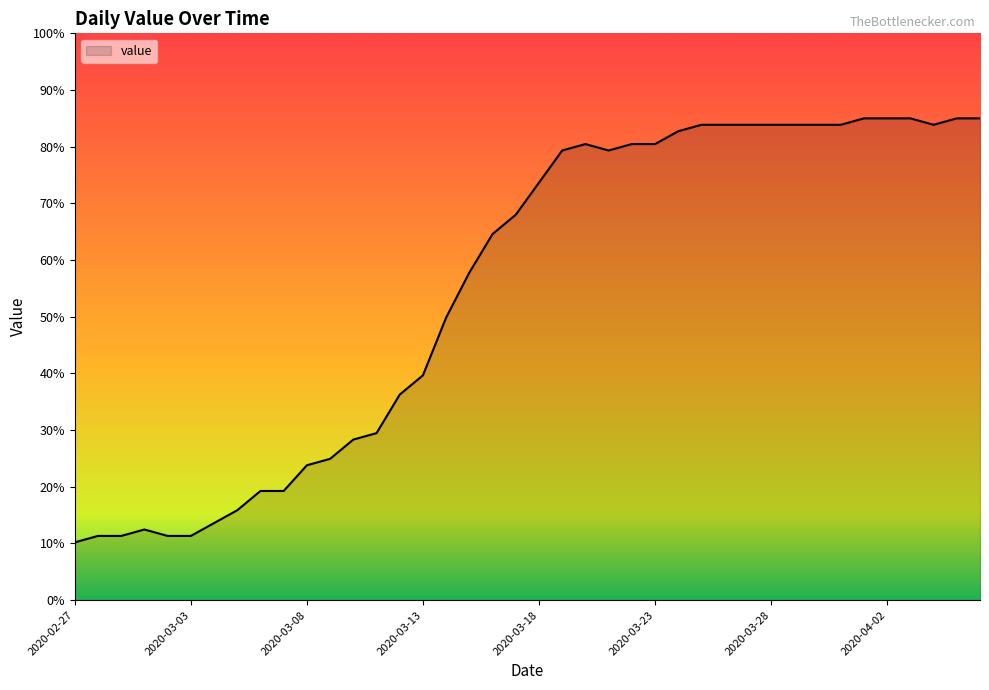

What is the difference between the values at 2020-03-23 and 2020-02-27?

70.3